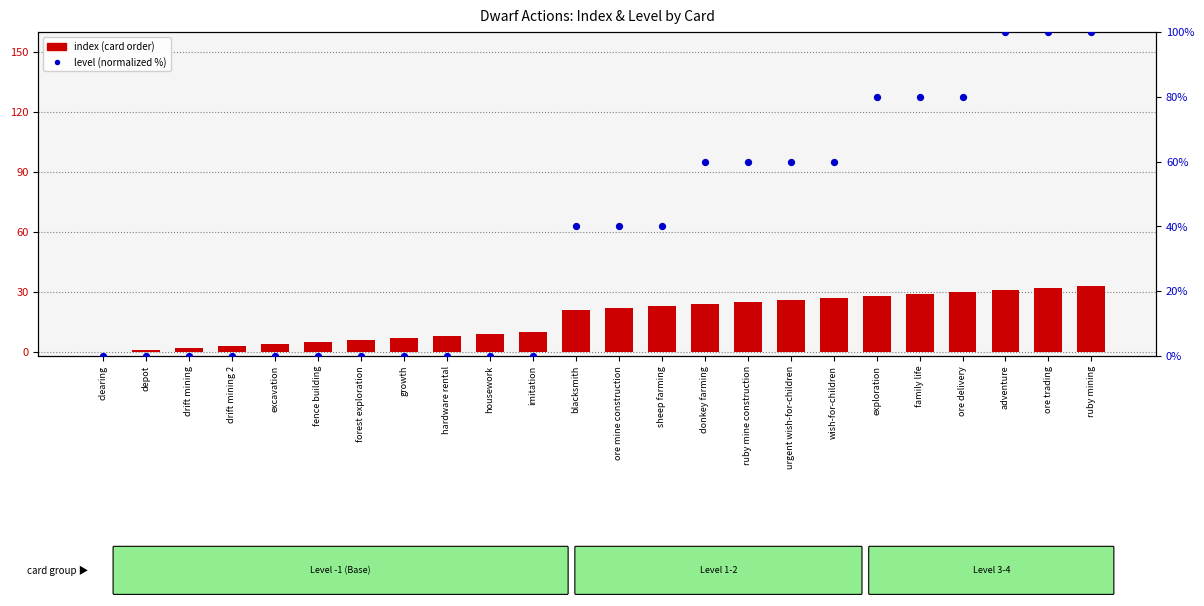

Which series reaches the minimum Y coordinate?

index (card order)